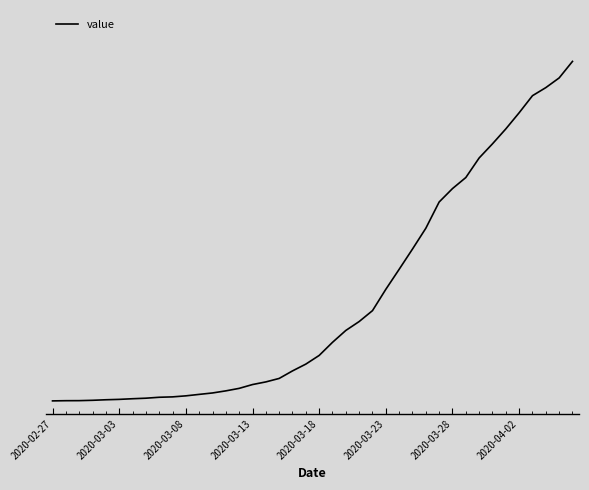

Is this an area chart (filled region under the line)?

No